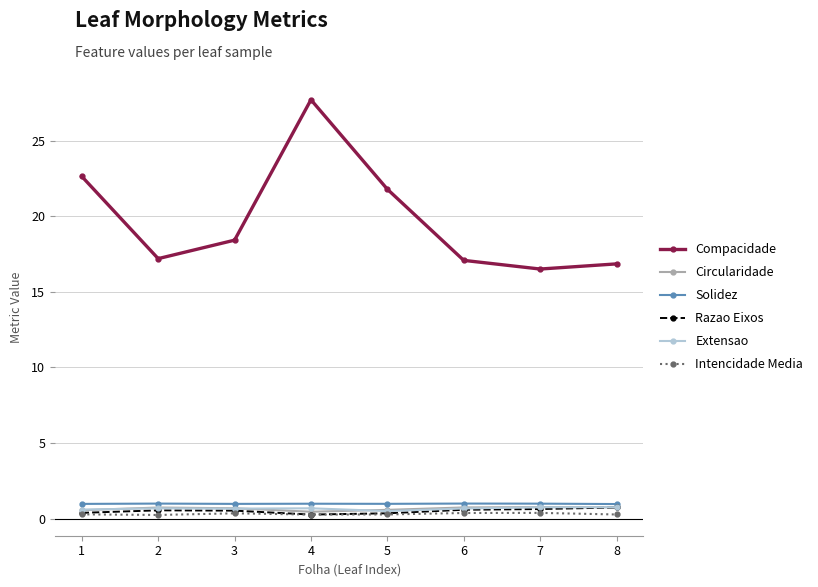

True or false: Compacidade and Extensao intersect in this chart.

False